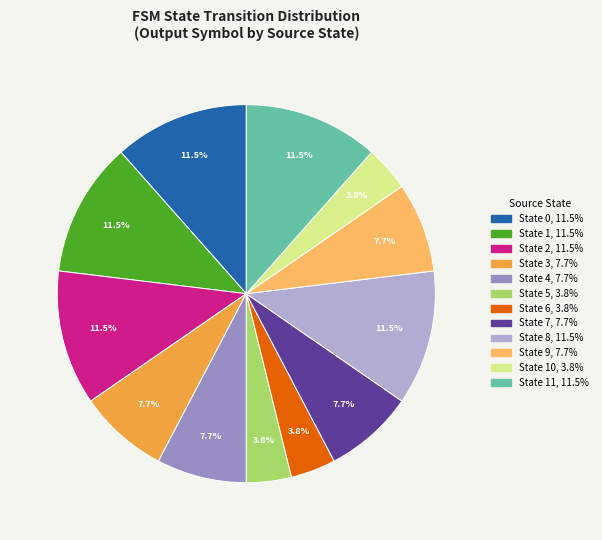

Does any single category account for the majority?

No